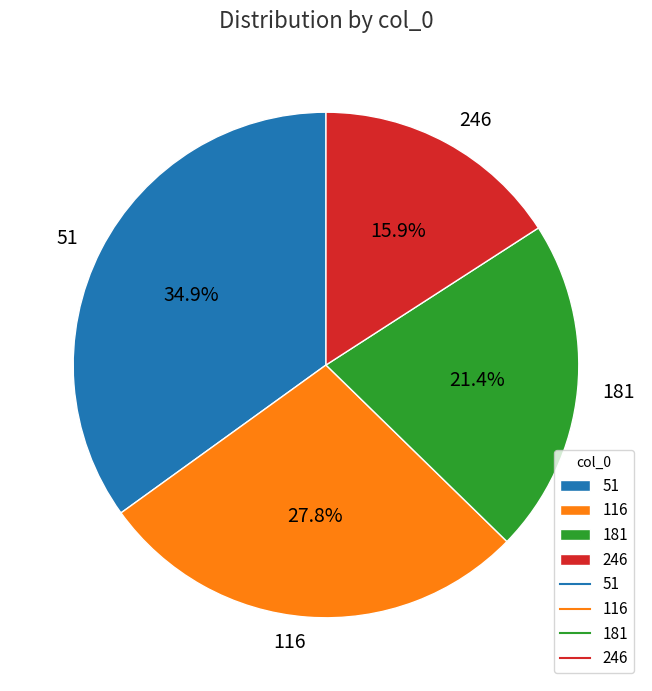

Rank the categories by value from highest to lowest.

51, 116, 181, 246